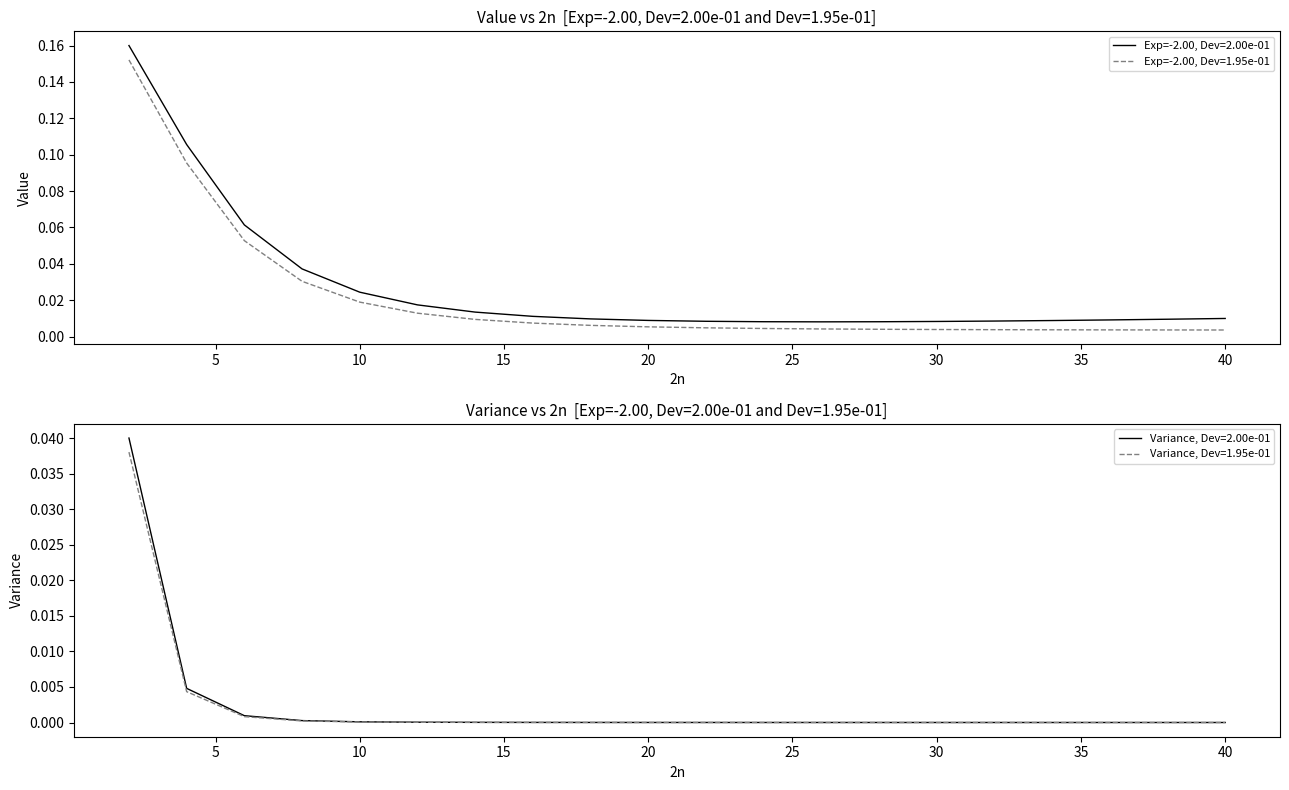

Does the chart display data point markers on the line(s)?

No